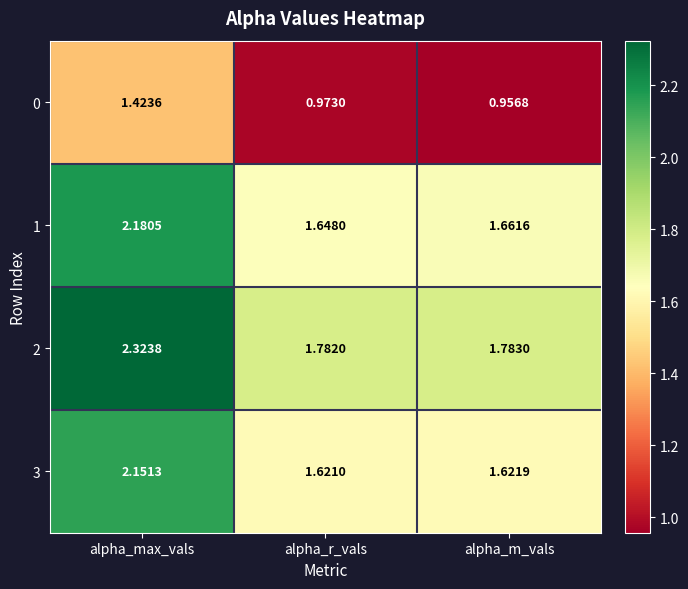

At which label does 1 reach its minimum?

alpha_r_vals